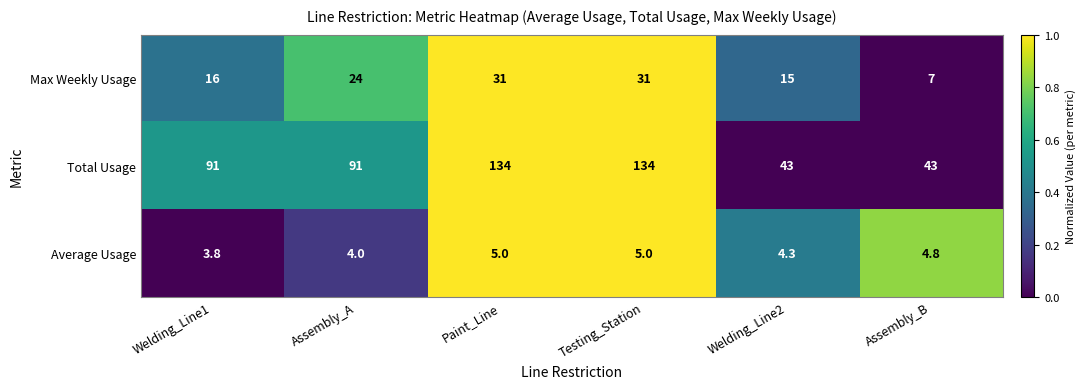

How many Total Usage values are between 43 and 134?

6